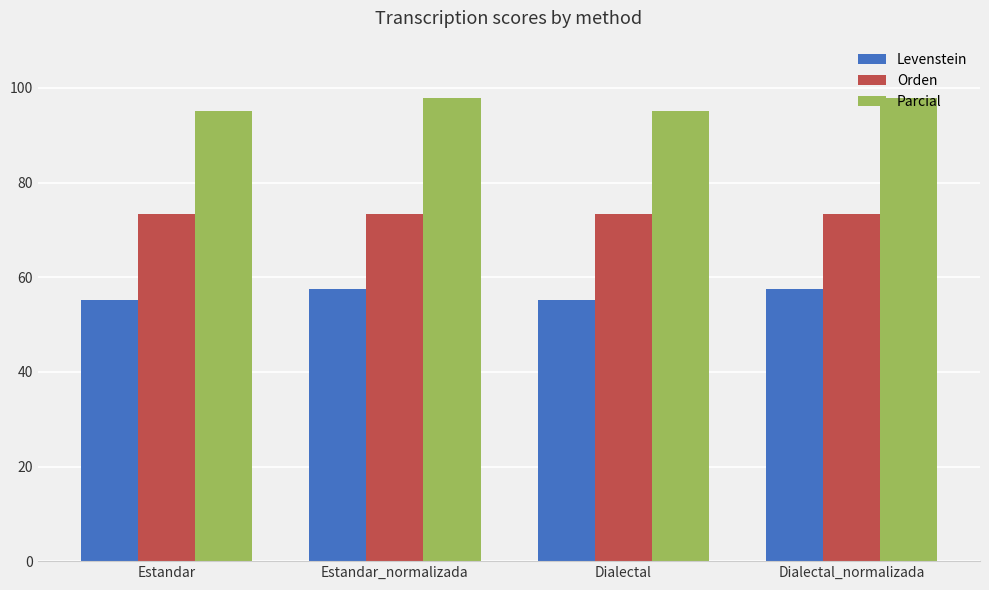

Reading right to left, what are all the values shown in this chart?

Levenstein: 57.5	55.3	57.5	55.3
Orden: 73.4	73.4	73.4	73.4
Parcial: 98.0	95.1	98.0	95.1